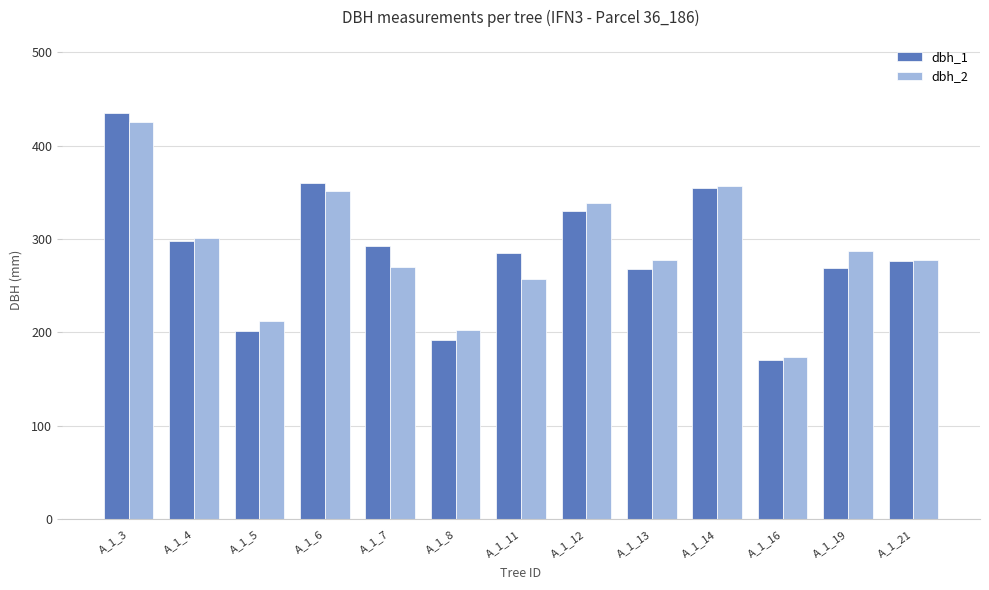

What is the highest value of the dbh_1 series?

435